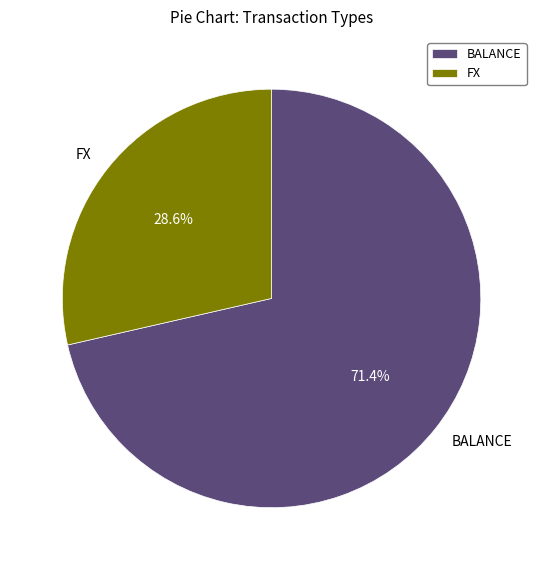

What is the ratio of the value at BALANCE to the value at FX?

2.5